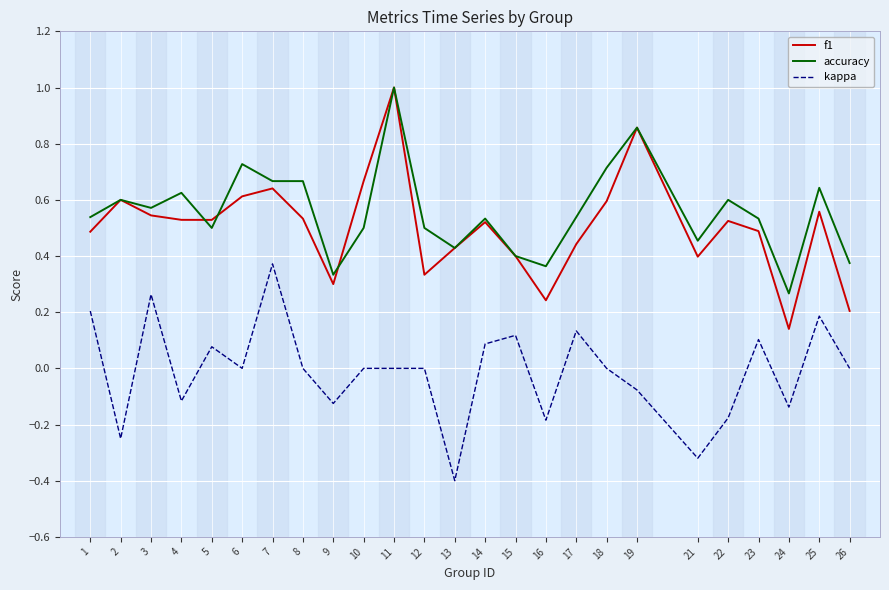

True or false: kappa has a value of 0.3 at 3.

True